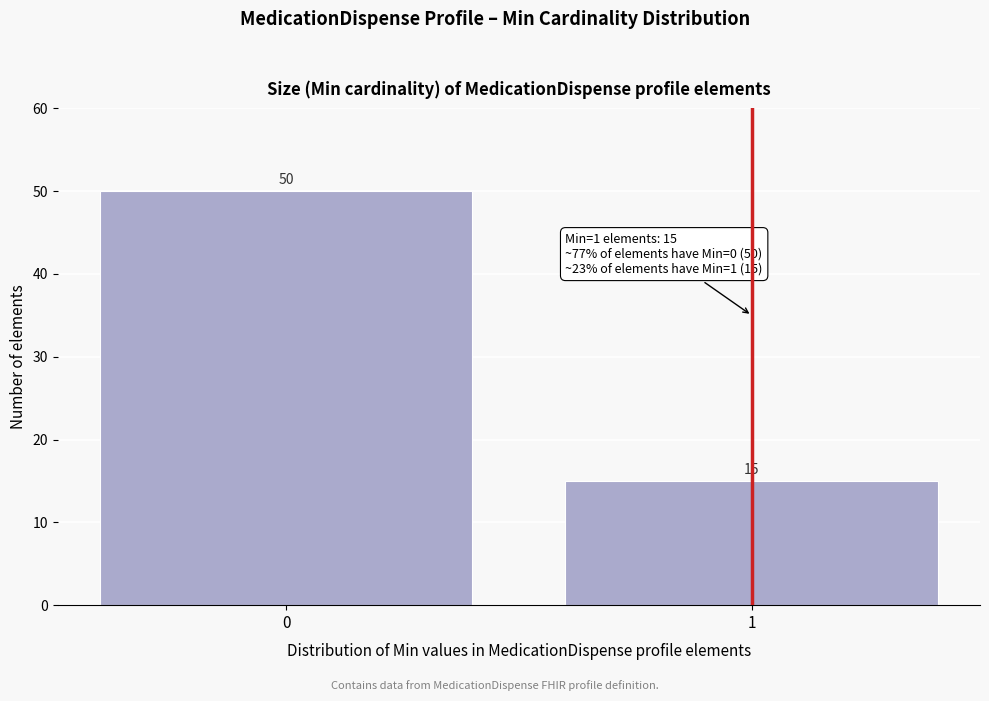

Reading left to right, what are all the values shown in this chart?

0=50	1=15